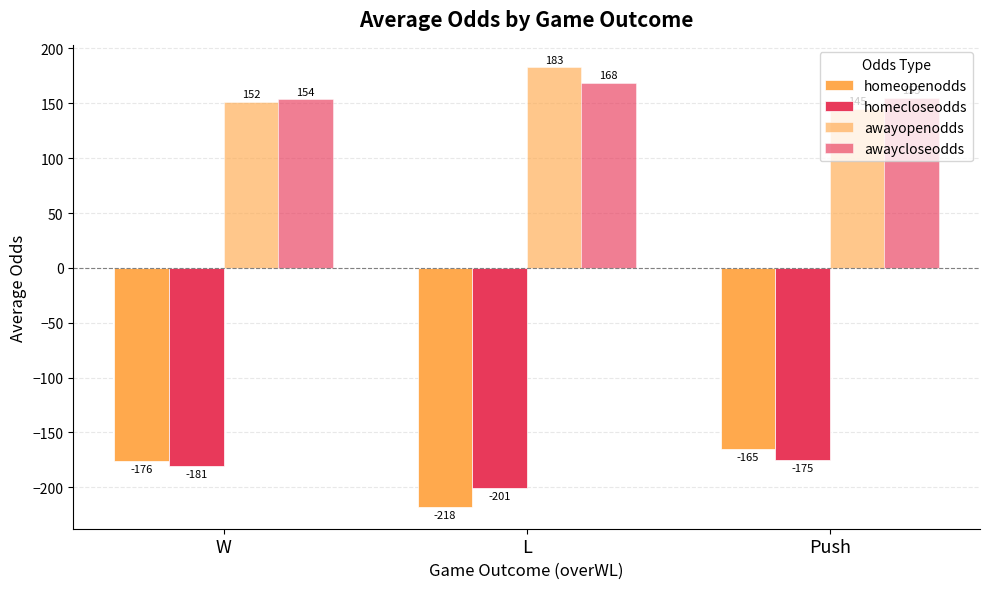

How many bars are there in each group?

4